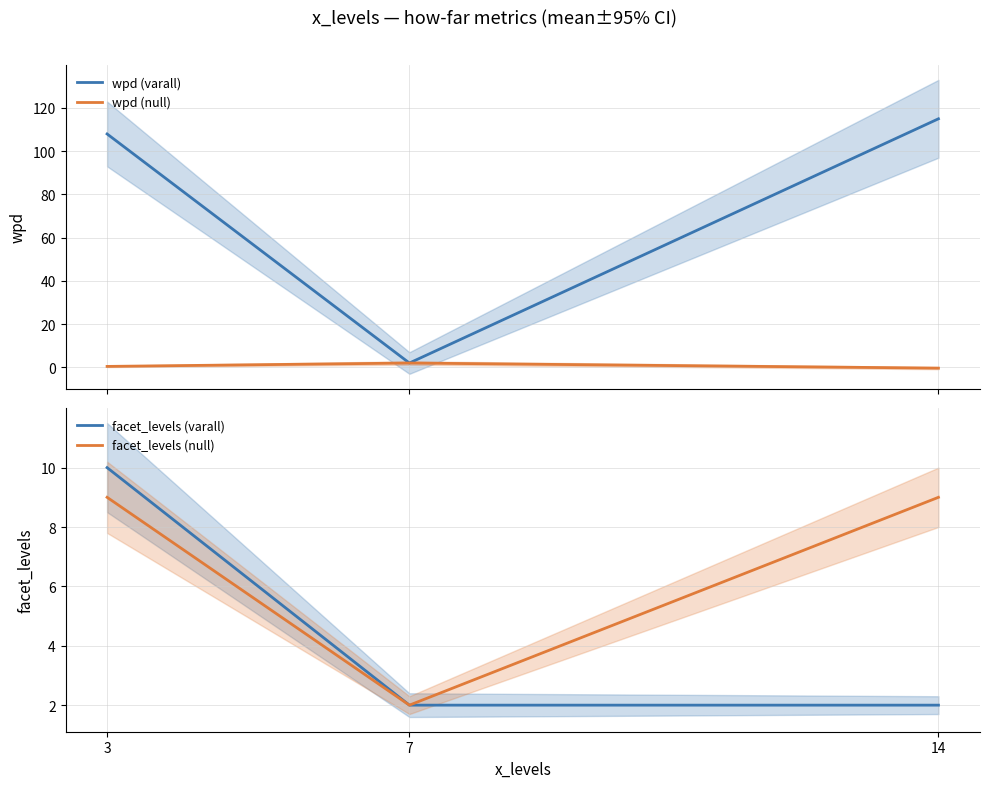

What is the sum of all wpd (varall) values?

224.9